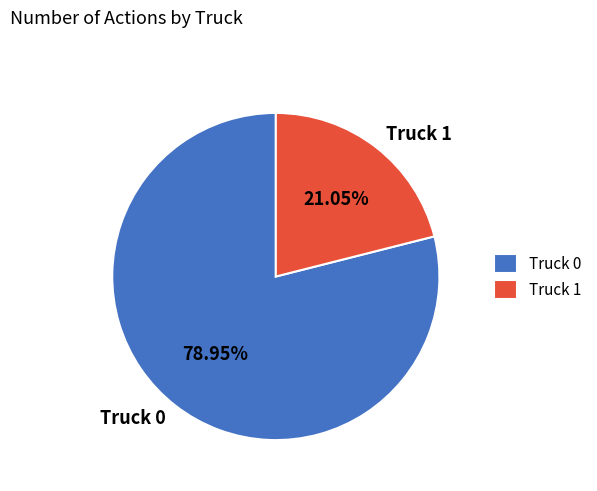

Combined, do Truck 0 and Truck 1 account for over 50%?

Yes